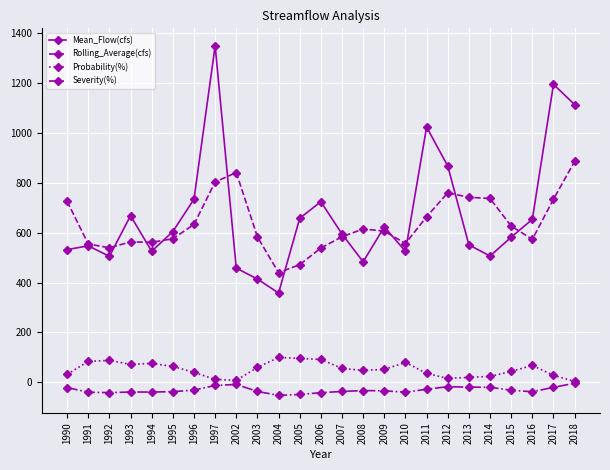

Rank the series by their maximum value, from highest to lowest.

Mean_Flow(cfs), Rolling_Average(cfs), Probability(%), Severity(%)